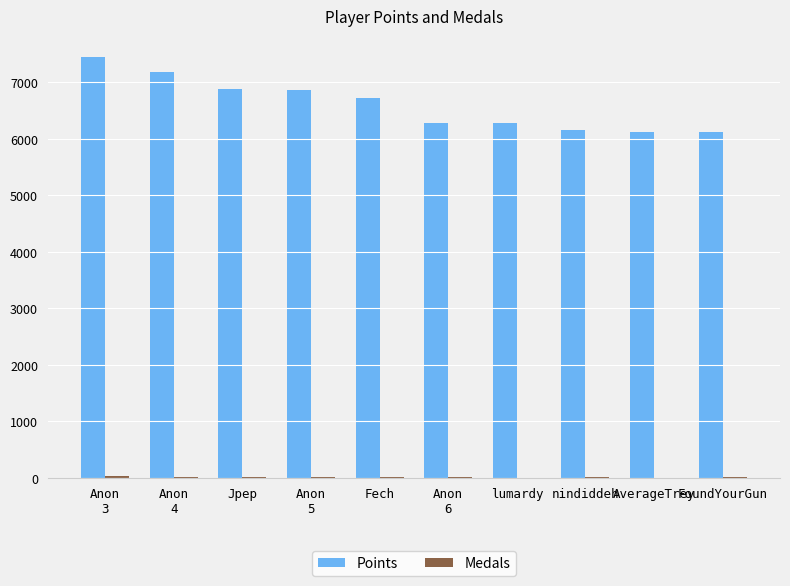

What is the greatest value displayed?

7445